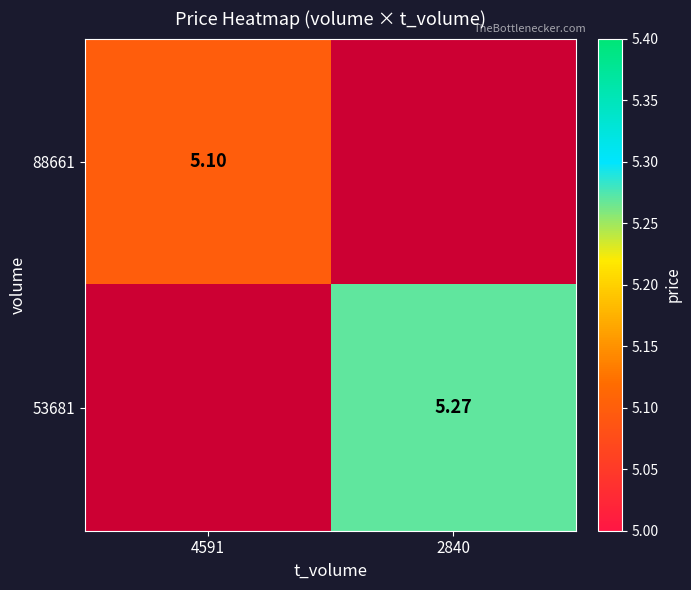

Is the value of 53681 at 2840 greater than the value of 88661 at 4591?

Yes